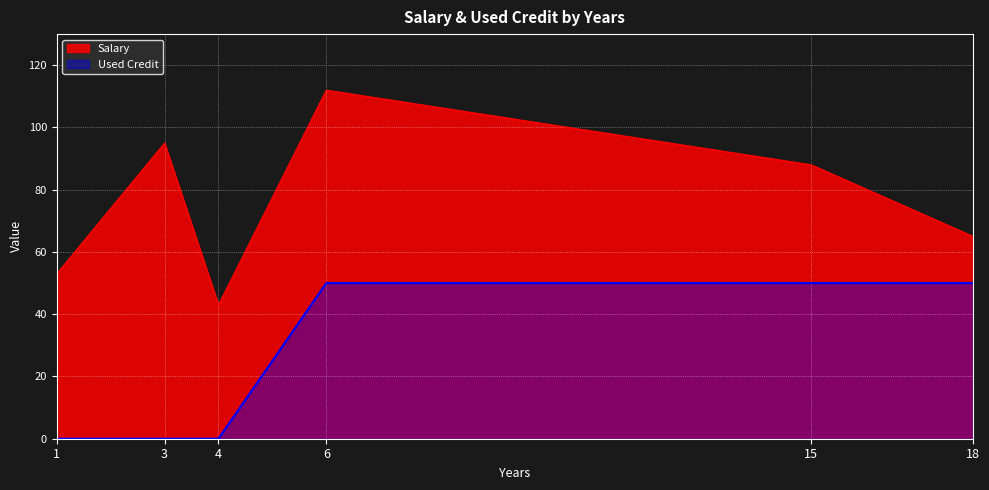

The Used Credit series shows 0 at 4. True or false?

True